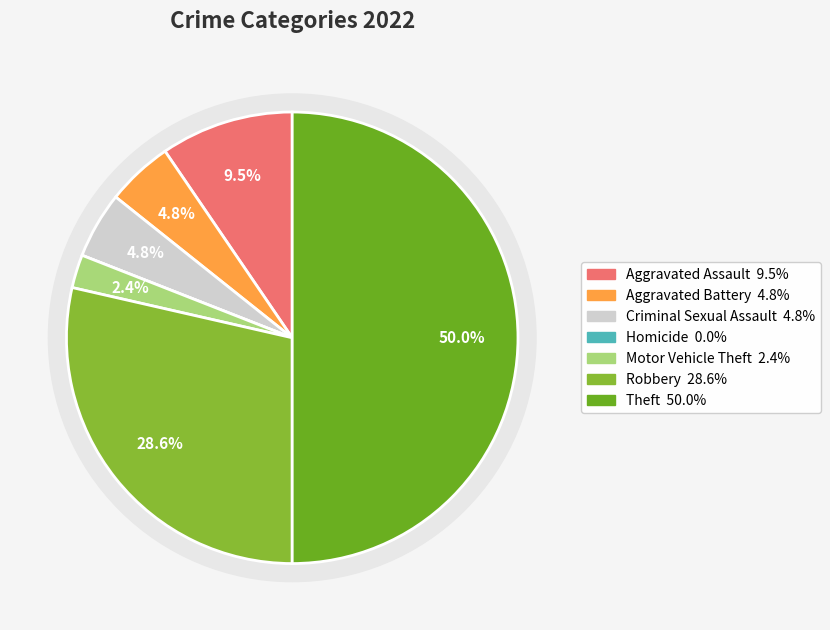

Rank the categories by value from lowest to highest.

Homicide, Motor Vehicle Theft, Aggravated Battery, Criminal Sexual Assault, Aggravated Assault, Robbery, Theft